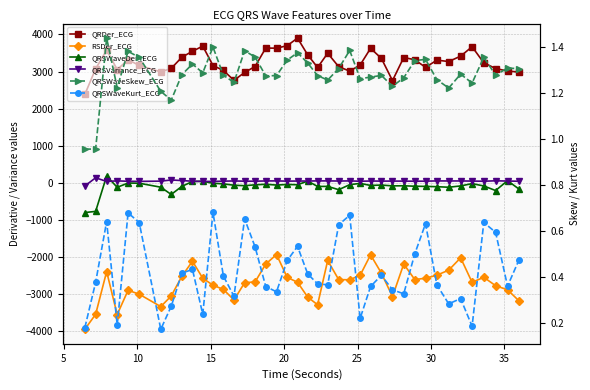

Is it true that QRSVariance_ECG equals 22.6 at 28?

False